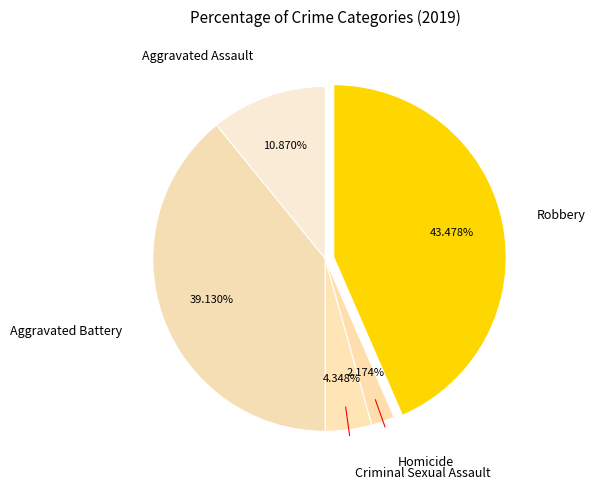

What is the largest slice in the pie chart?

Robbery